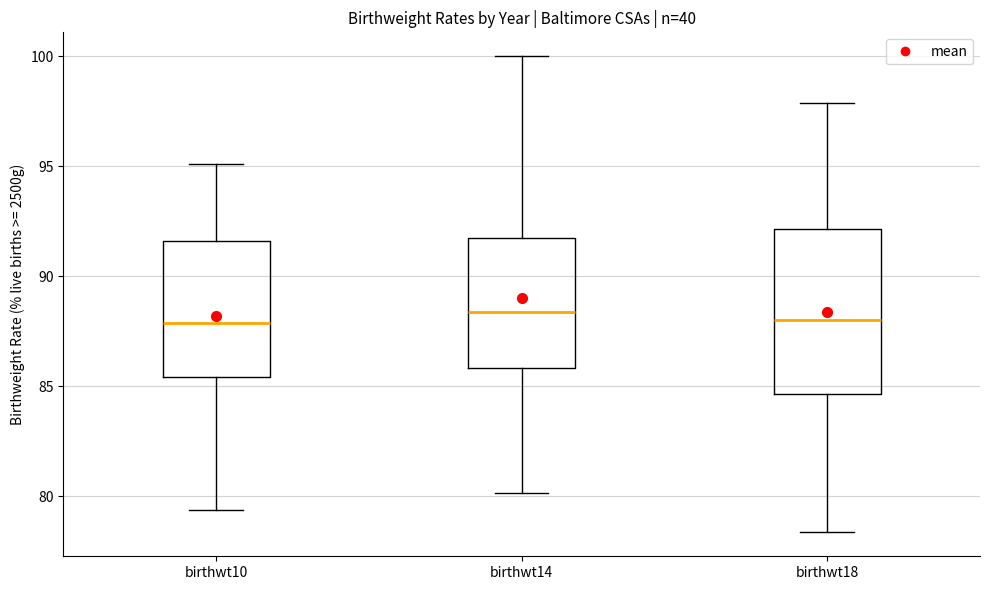

Which box is the tallest, from its lower edge to its upper edge?

birthwt18